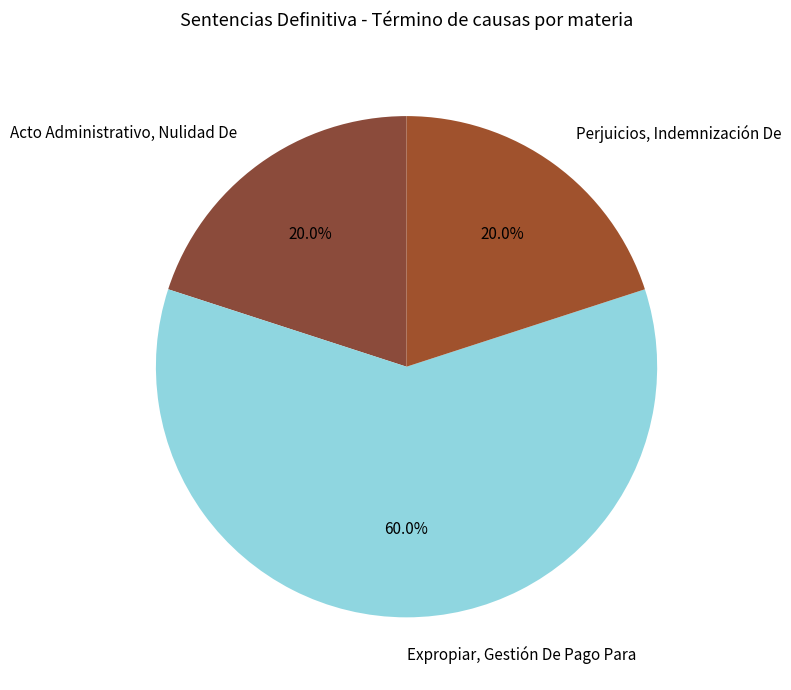

Does any single category account for the majority?

Yes